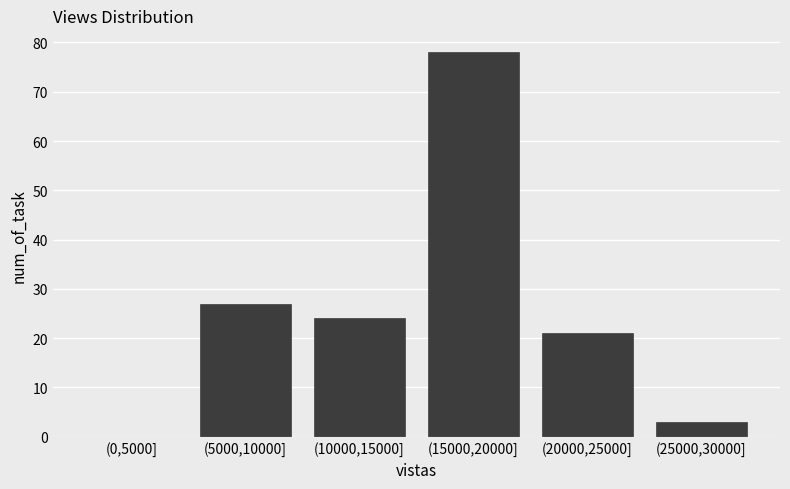

Reading right to left, extract all data points from this chart.

(25000,30000]=3	(20000,25000]=21	(15000,20000]=78	(10000,15000]=24	(5000,10000]=27	(0,5000]=0